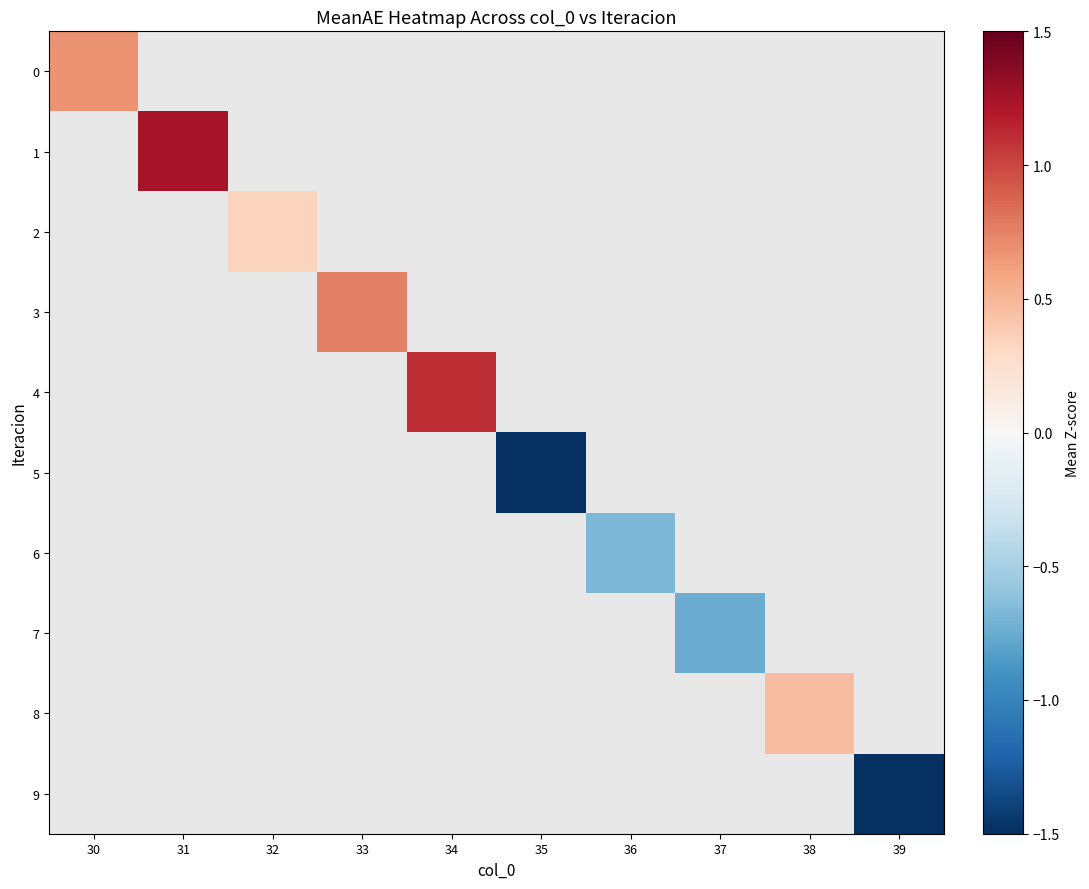

Which label corresponds to the largest value in the chart?

31